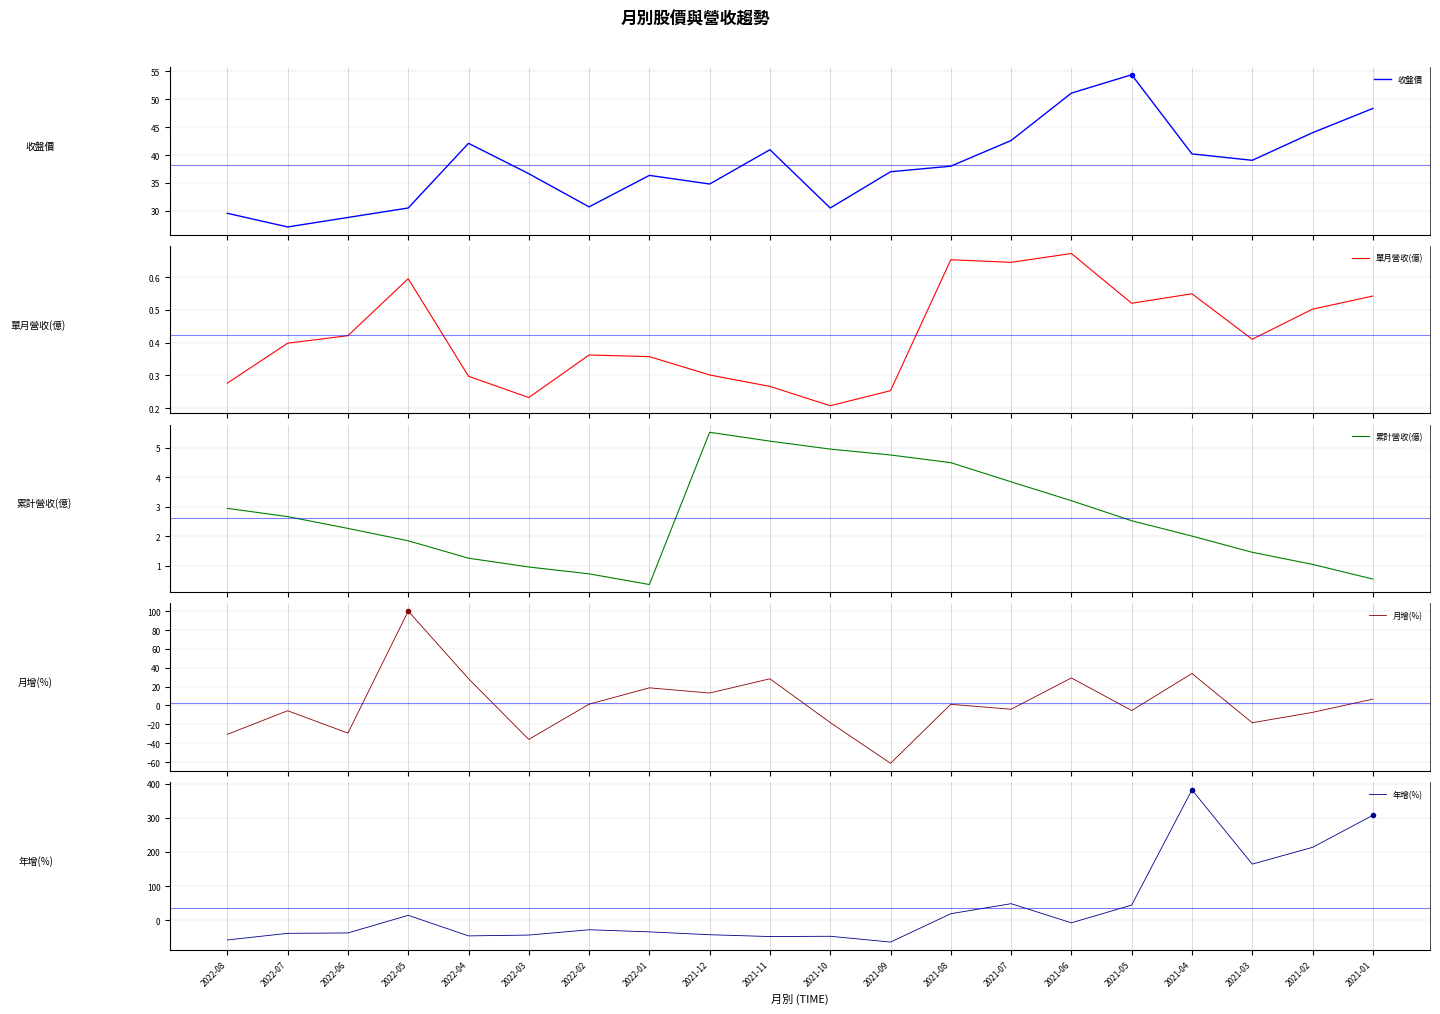

At how many categories does at least one series exceed 212?

3